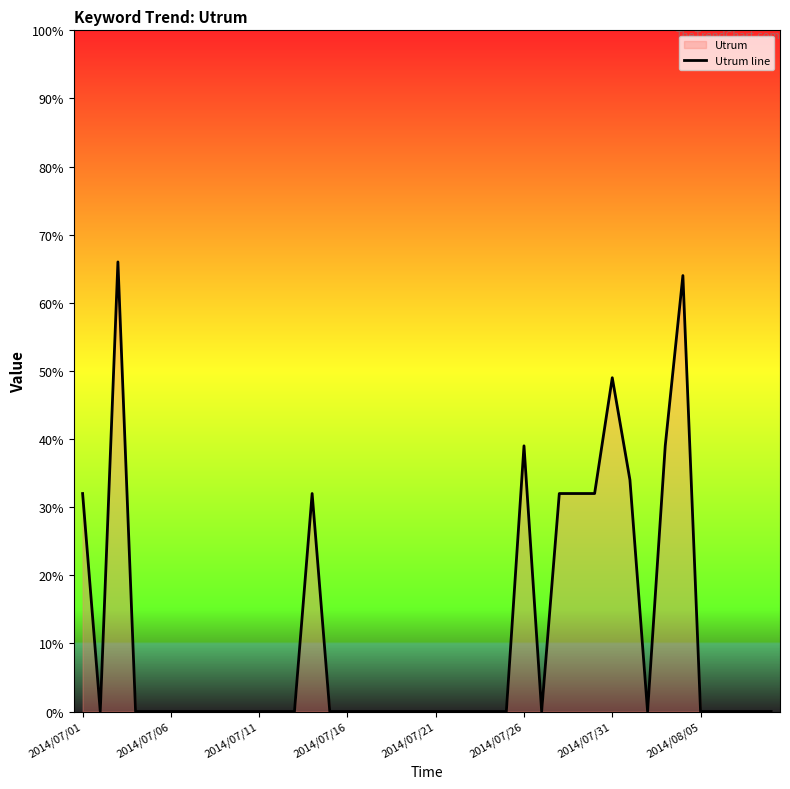

What is the difference between the maximum and minimum values?

66